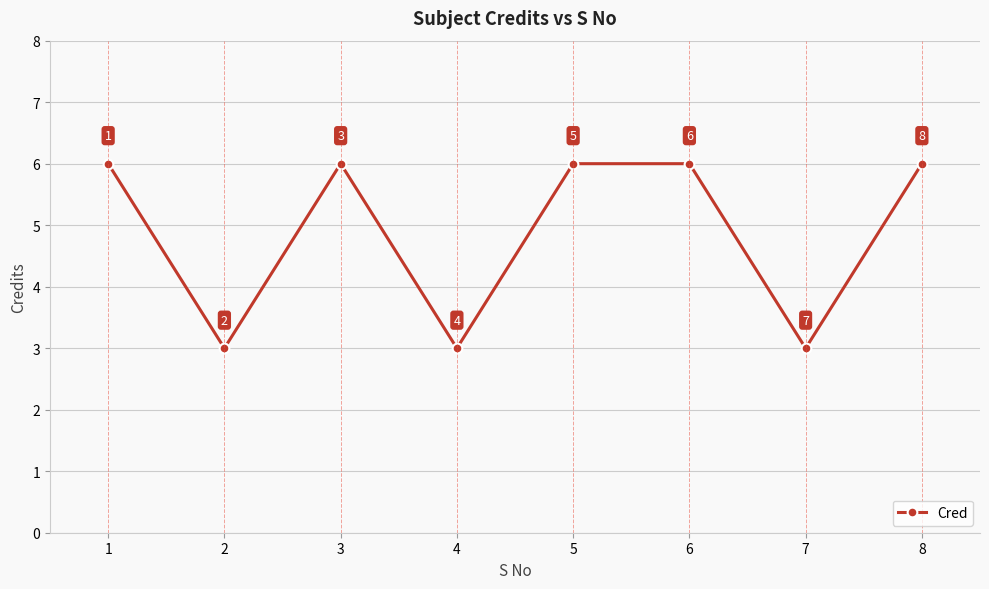

Is it true that the value at 1 is 9?

False